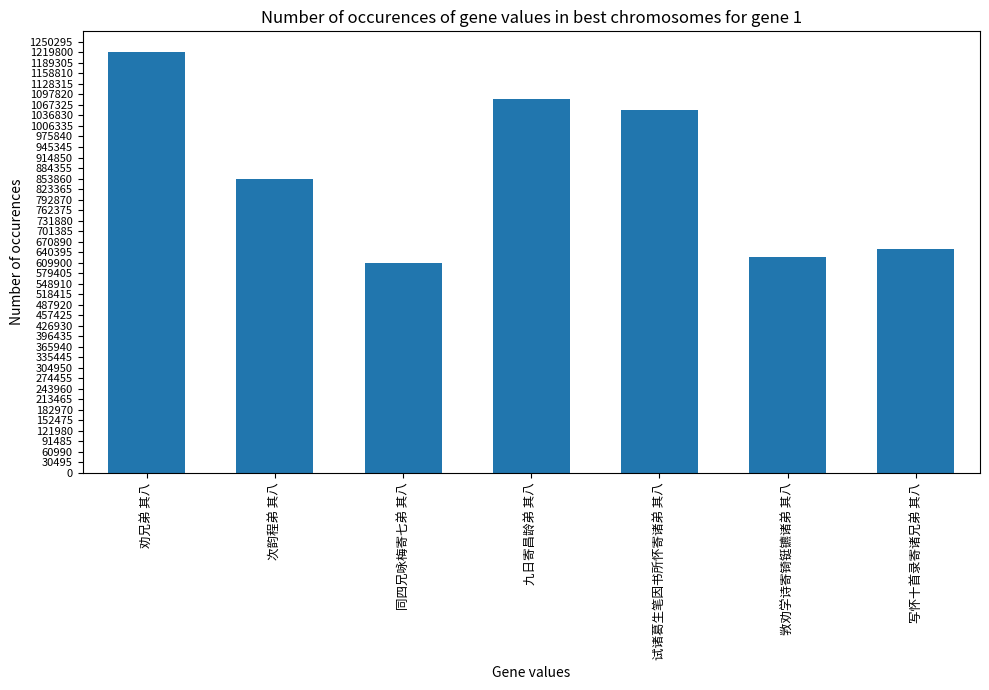

What is the change in value from 劝兄弟 其八 to 同四兄咏梅寄七弟 其八?

-610382